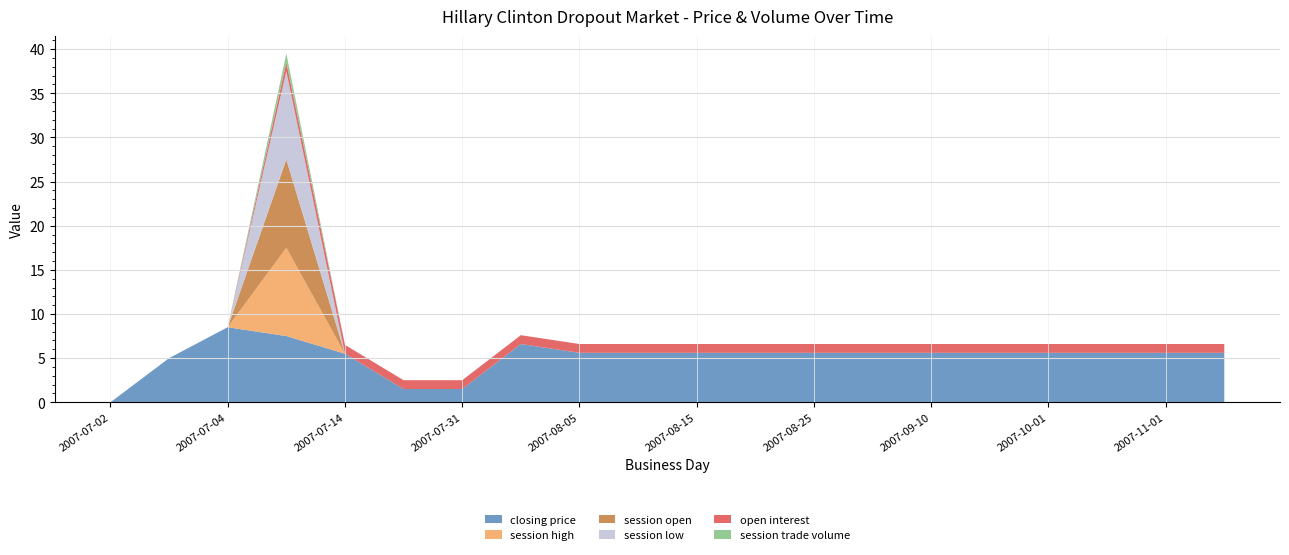

Reading left to right, list all the values displayed in this chart.

closing price: 0.0	5.0	8.5	7.5	5.5	1.5	1.5	6.6	5.6	5.6	5.6	5.6	5.6	5.6	5.6	5.6	5.6	5.6	5.6	5.6
session high: 0.0	0.0	0.0	10.0	0.0	0.0	0.0	0.0	0.0	0.0	0.0	0.0	0.0	0.0	0.0	0.0	0.0	0.0	0.0	0.0
session open: 0.0	0.0	0.0	10.0	0.0	0.0	0.0	0.0	0.0	0.0	0.0	0.0	0.0	0.0	0.0	0.0	0.0	0.0	0.0	0.0
session low: 0.0	0.0	0.0	10.0	0.0	0.0	0.0	0.0	0.0	0.0	0.0	0.0	0.0	0.0	0.0	0.0	0.0	0.0	0.0	0.0
open interest: 0.0	0.0	0.0	1.0	1.0	1.0	1.0	1.0	1.0	1.0	1.0	1.0	1.0	1.0	1.0	1.0	1.0	1.0	1.0	1.0
session trade volume: 0.0	0.0	0.0	1.0	0.0	0.0	0.0	0.0	0.0	0.0	0.0	0.0	0.0	0.0	0.0	0.0	0.0	0.0	0.0	0.0